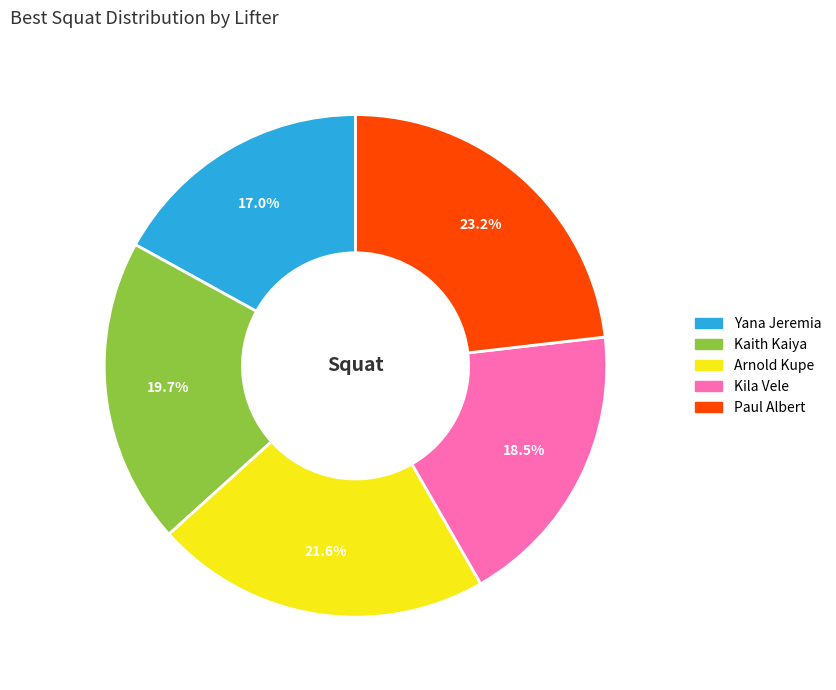

Count the number of slices in the pie.

5